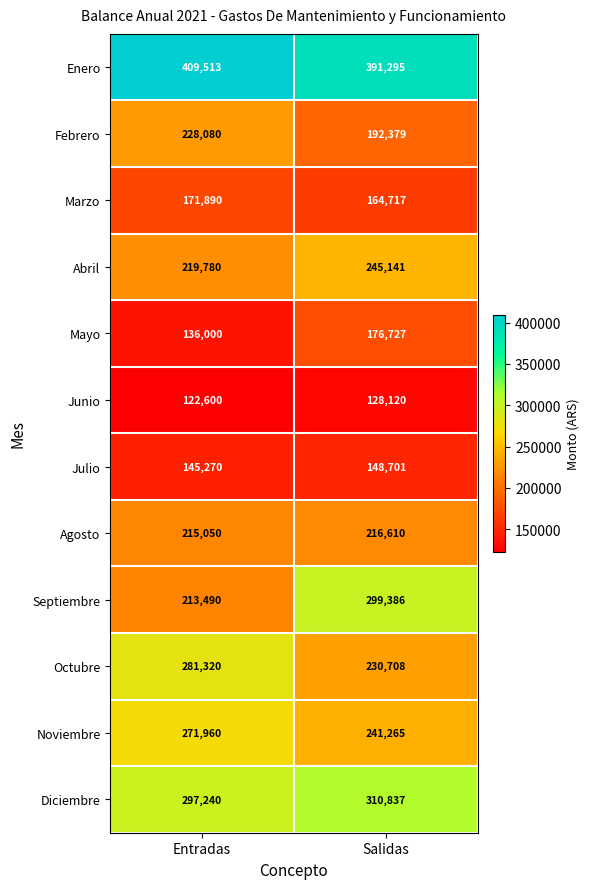

What is the total value across all series at Entradas?

2712193